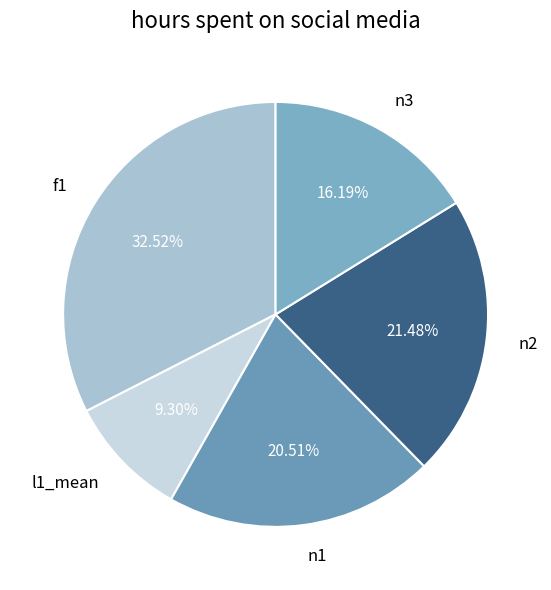

To the nearest percent, what is the difference between the f1 and n2 slice percentages?

11%